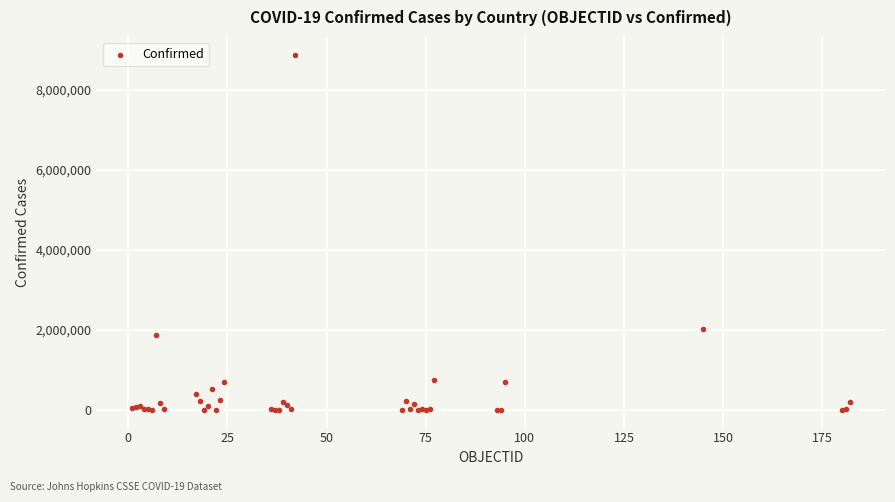

What Y value in the scatter plot is closest to 4435784?

2027746